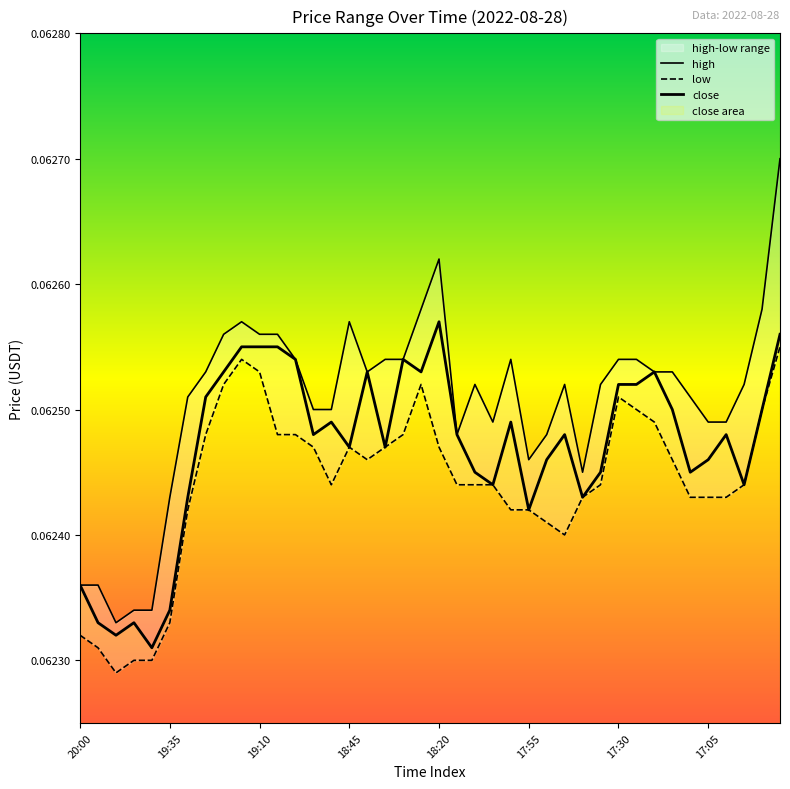

How many interior local peaks does the low series have?

4